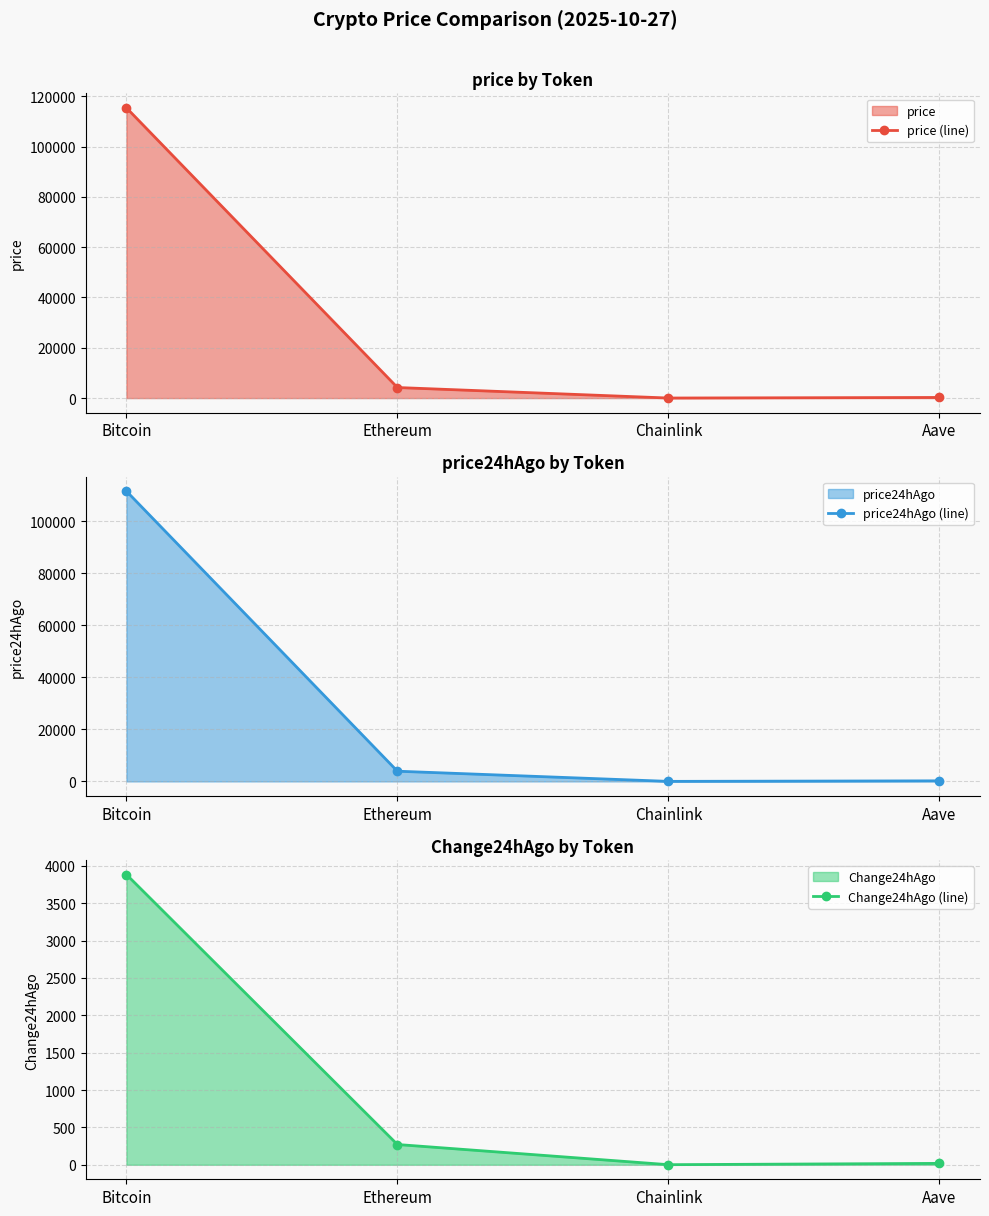

Which series has the largest total across all categories?

price (line)